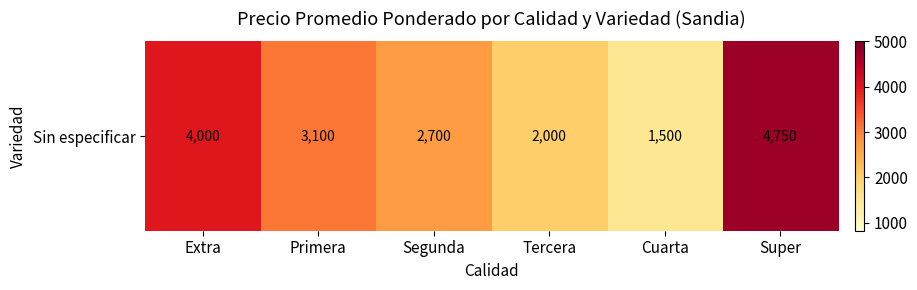

What value does the data have at Super, to the nearest 10?

4750